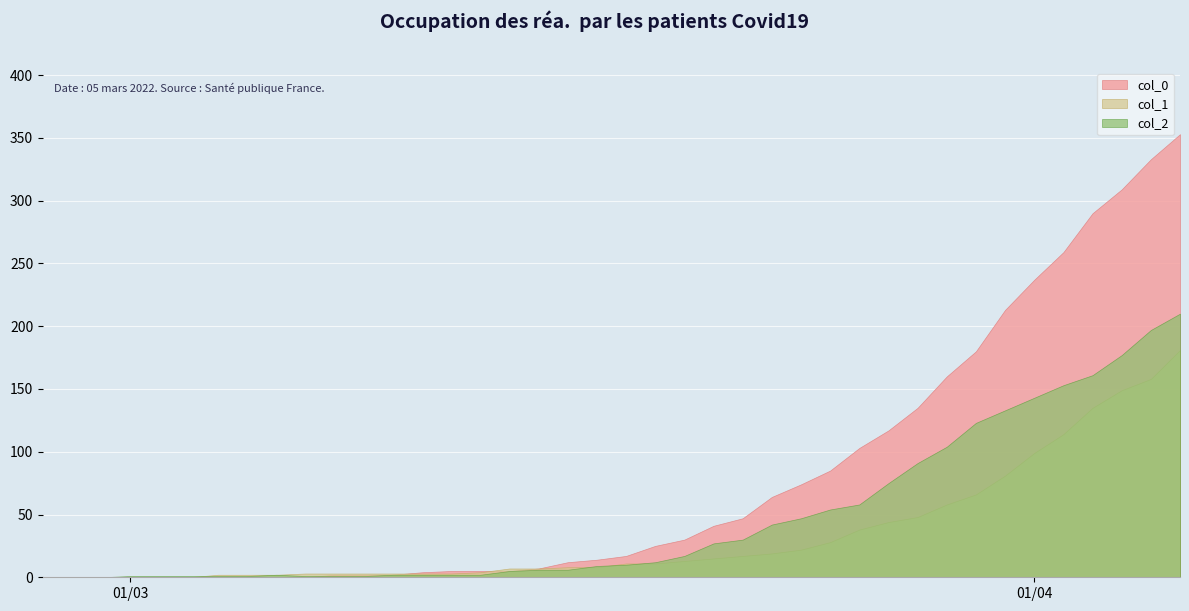

Which series has the widest spread of values?

col_0